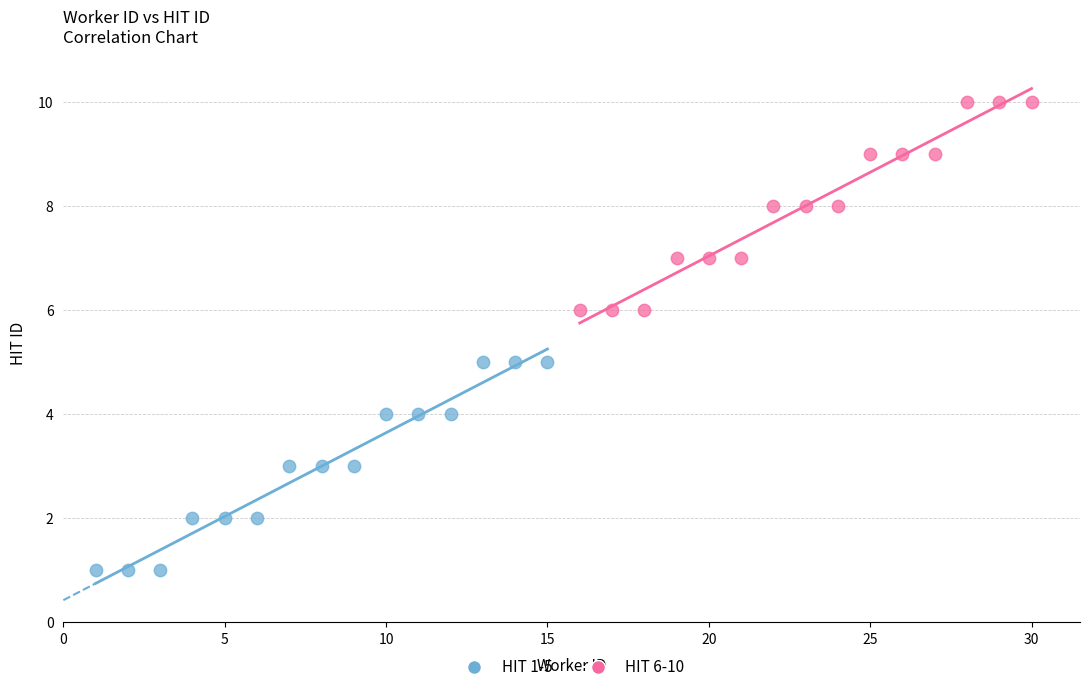

Which series reaches the minimum Y coordinate?

HIT 1-5